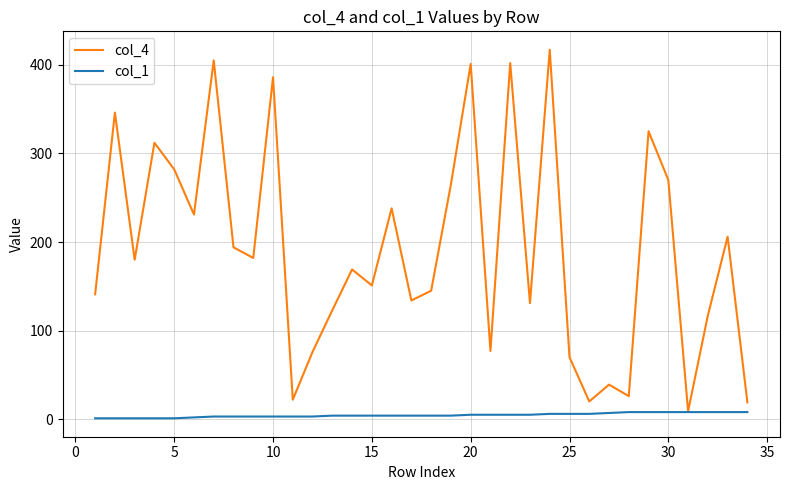

Which series has the largest total across all categories?

col_4